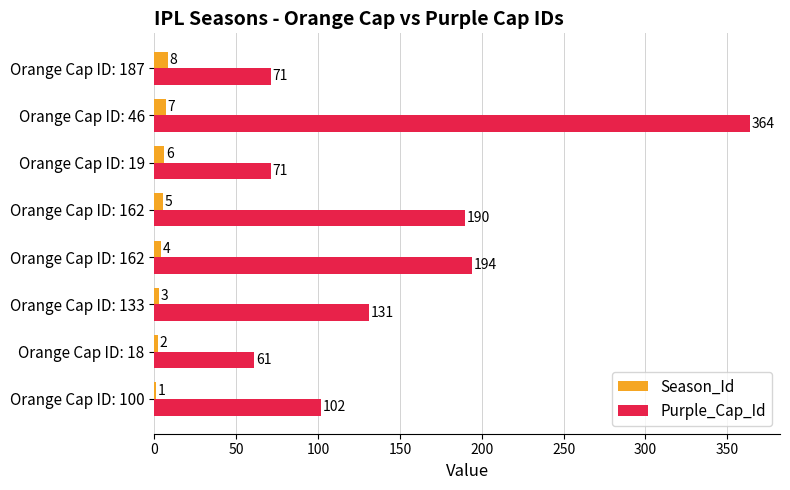

What is the highest value of the Season_Id series?

8